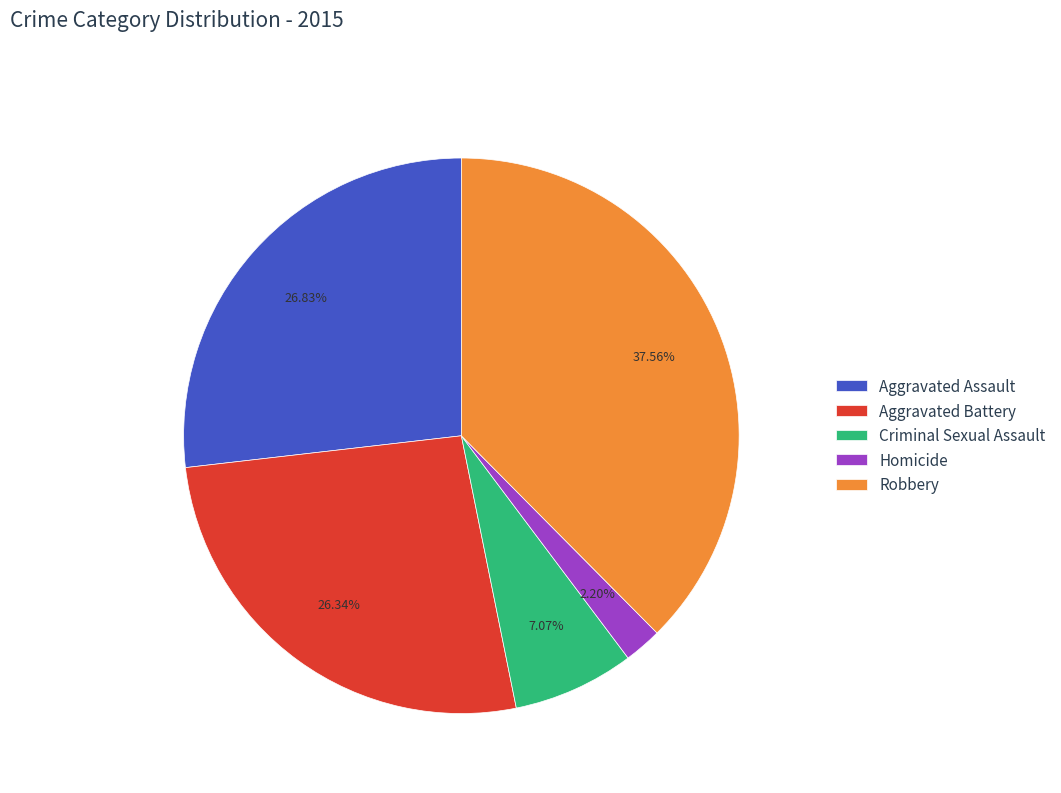

How many segments does this pie chart have?

5